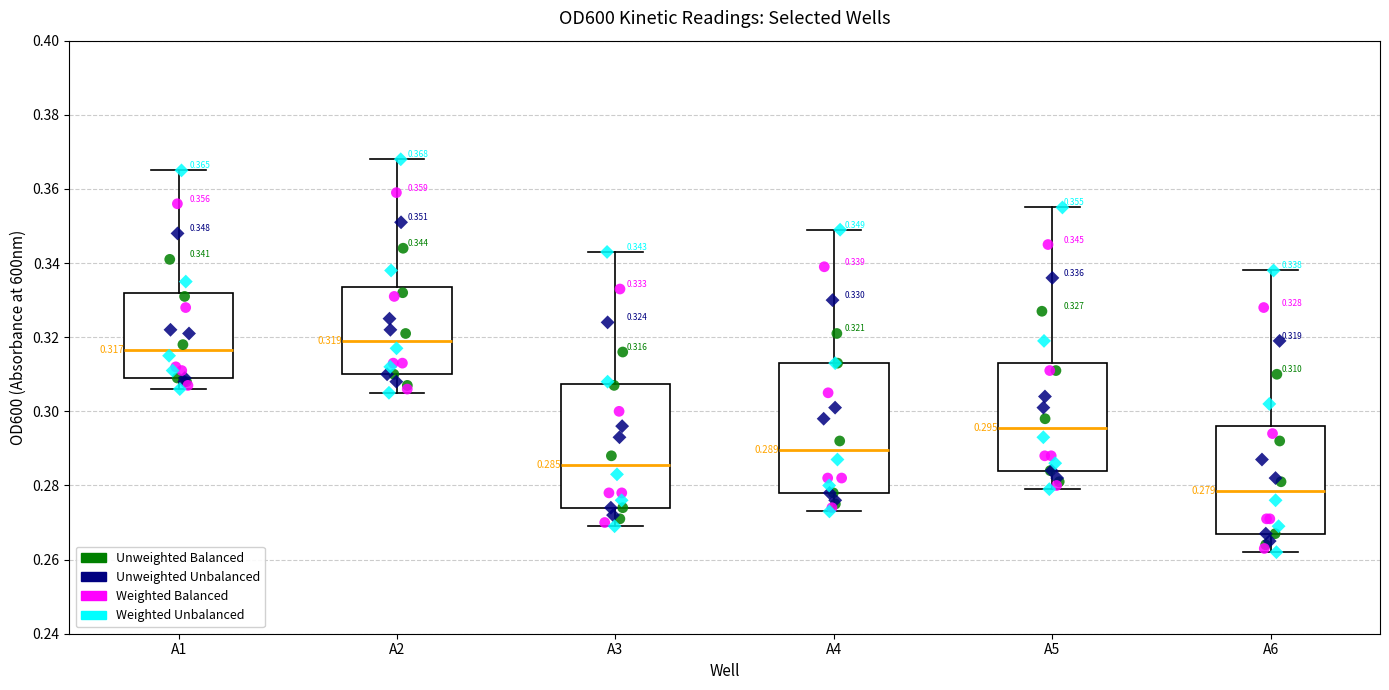

Which box has the highest median line?

A2